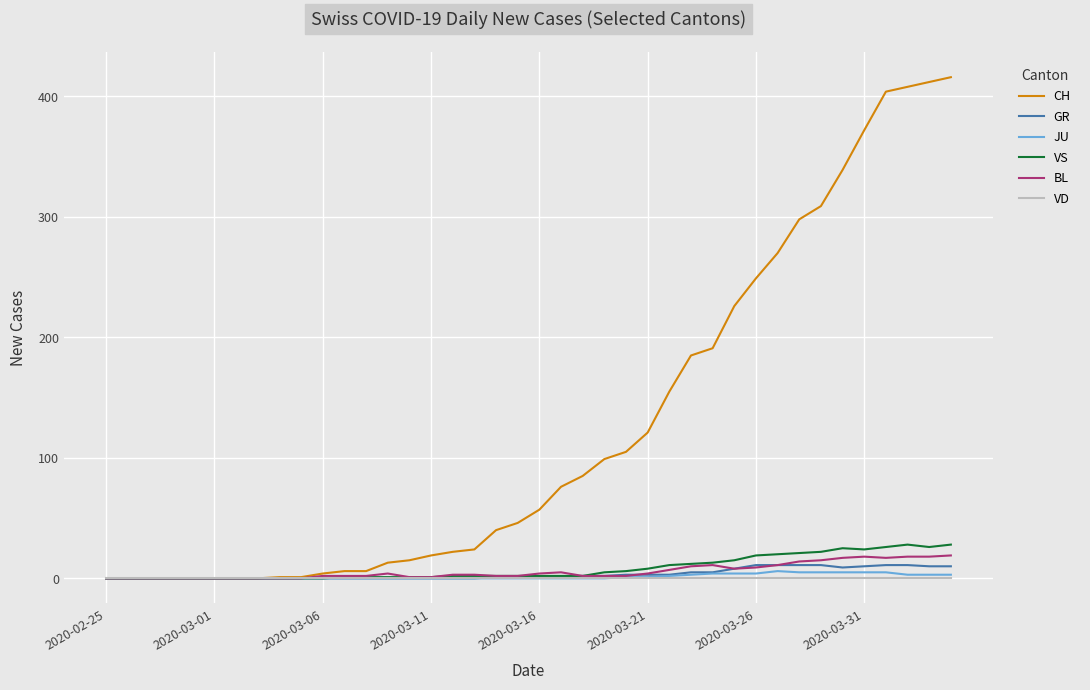

Which series has the largest range (max minus min)?

CH